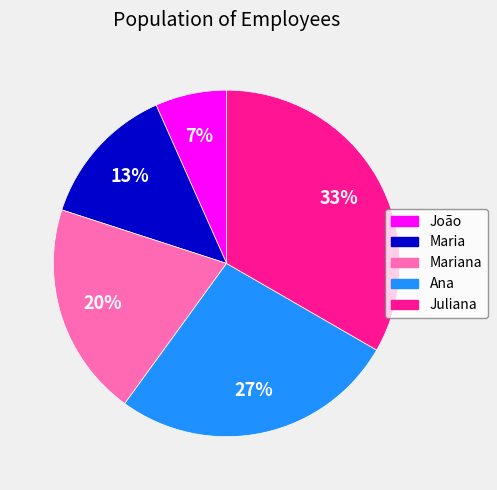

To the nearest percent, what is the combined percentage of João and Mariana?

27%